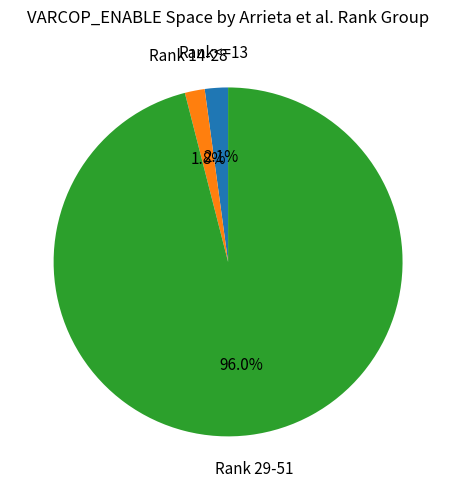

Is there a majority slice in this chart?

Yes